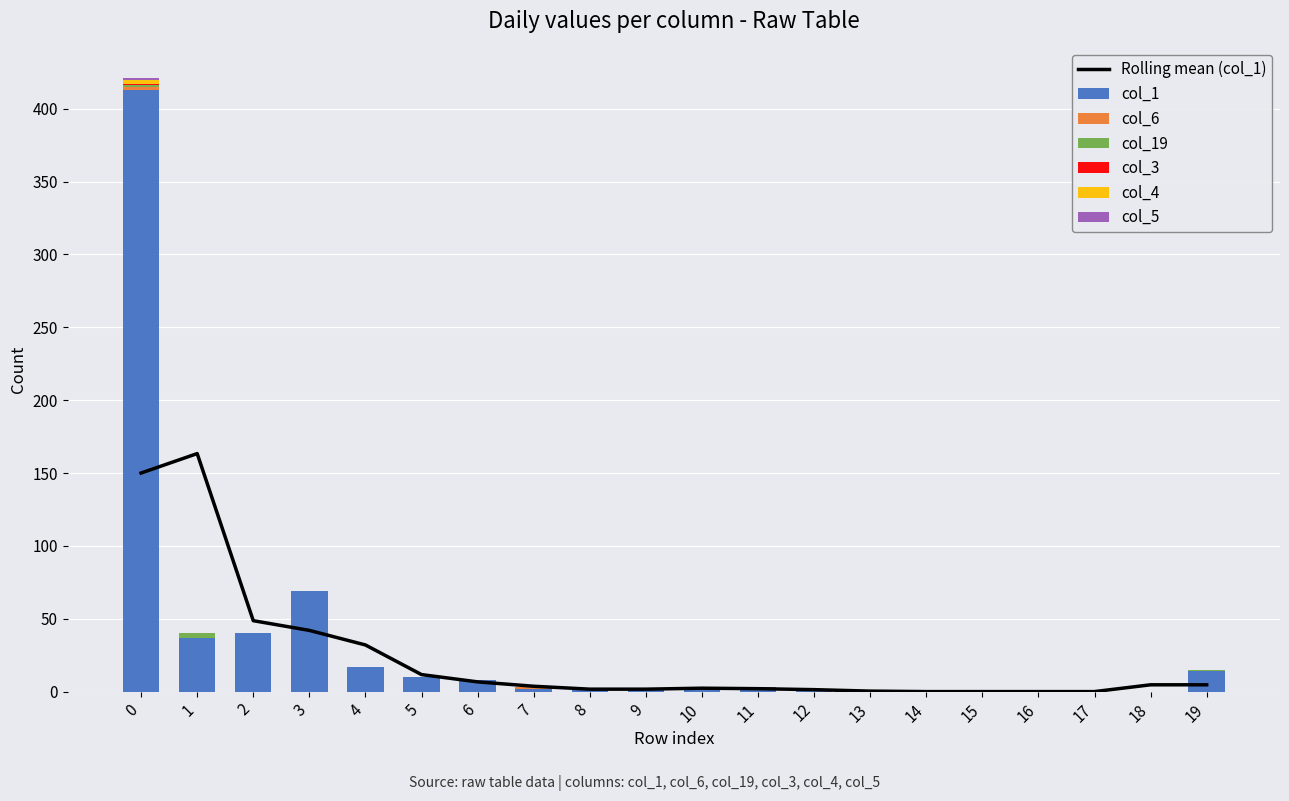

Which series has the largest range (max minus min)?

col_1